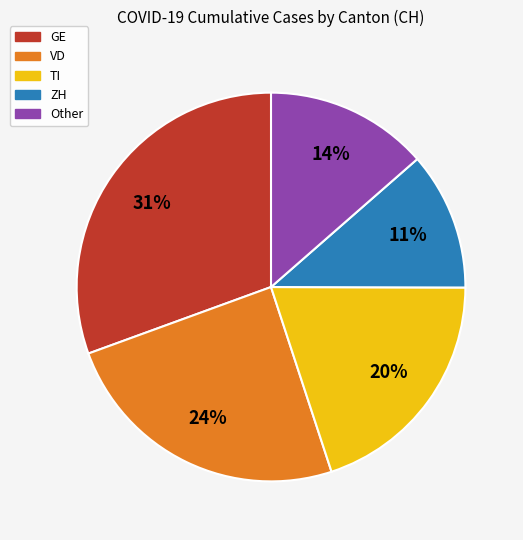

Rank the categories by value from highest to lowest.

GE, VD, TI, Other, ZH